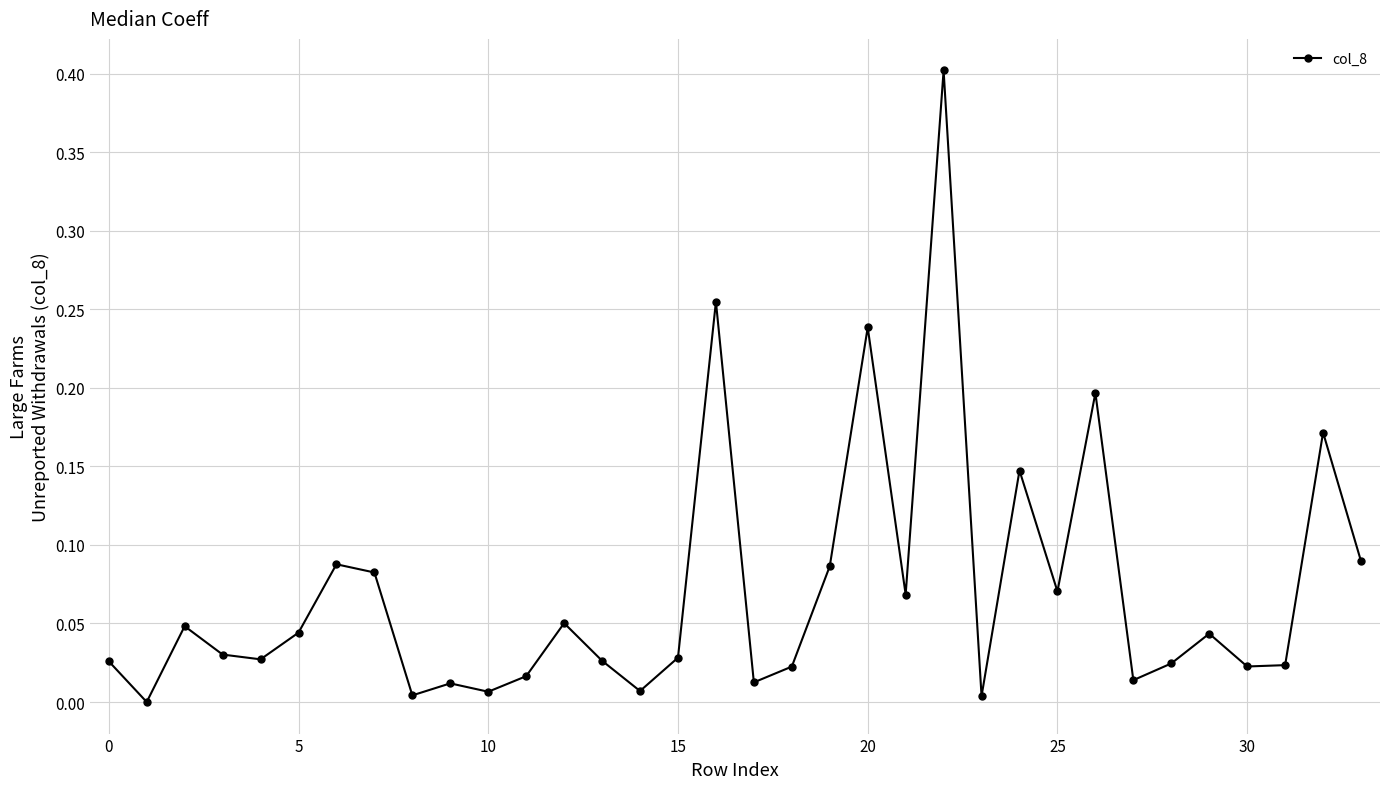

What is the difference between the maximum and minimum values?

0.4